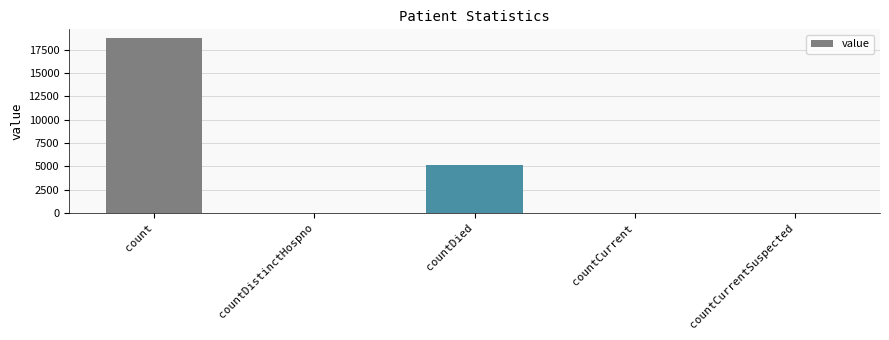

At which label is the value closest to 9377?

countDied